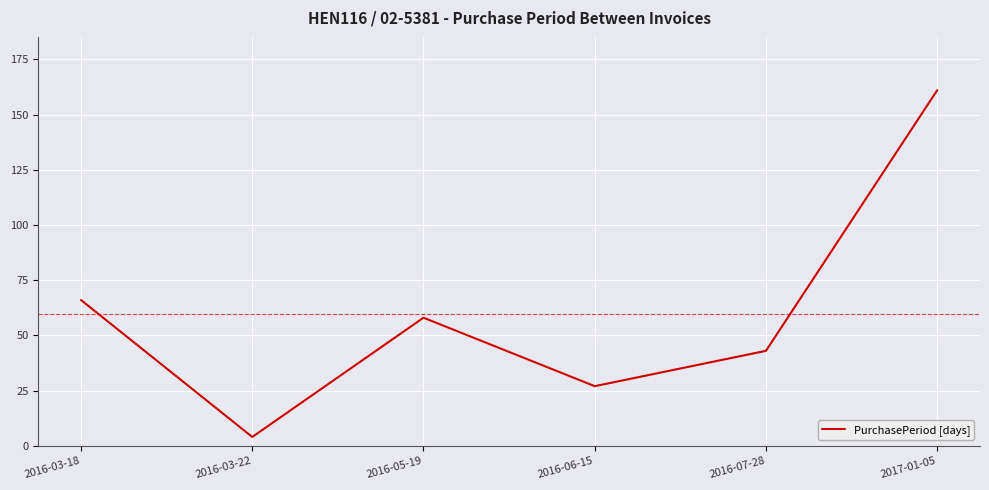

At which label does the data first exceed 58?

2016-03-18